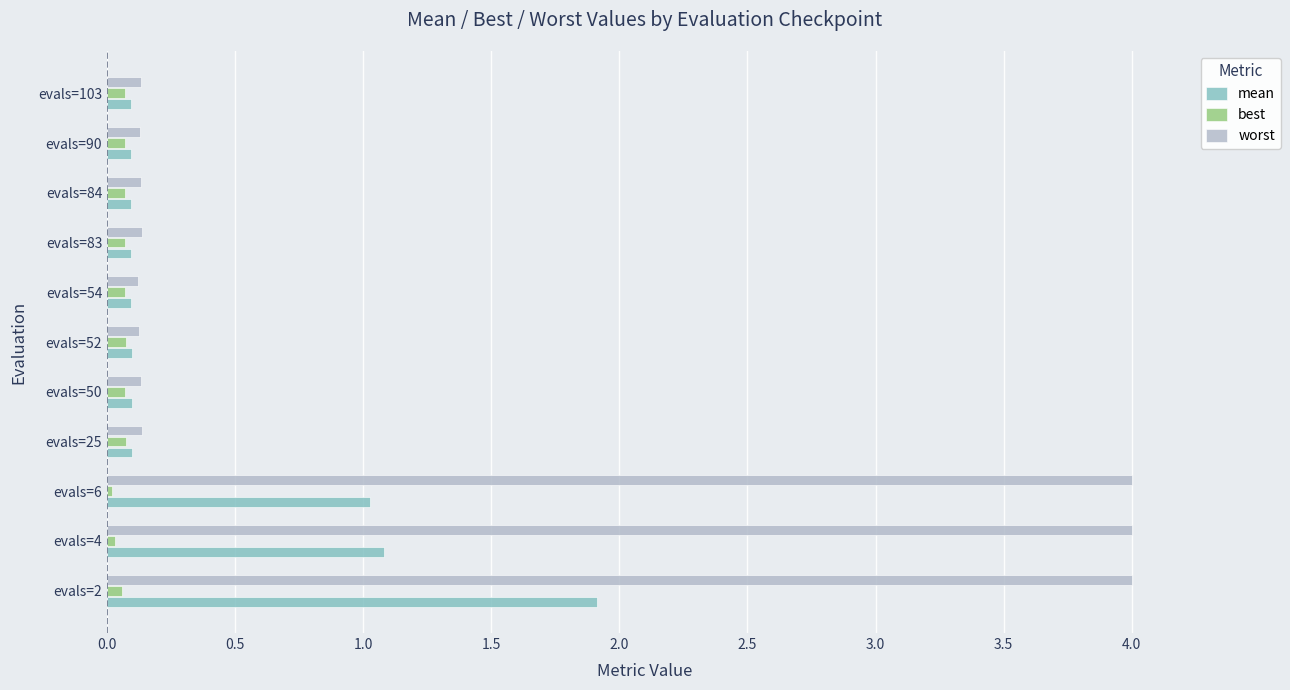

The best series shows 0.1 at evals=50. True or false?

True